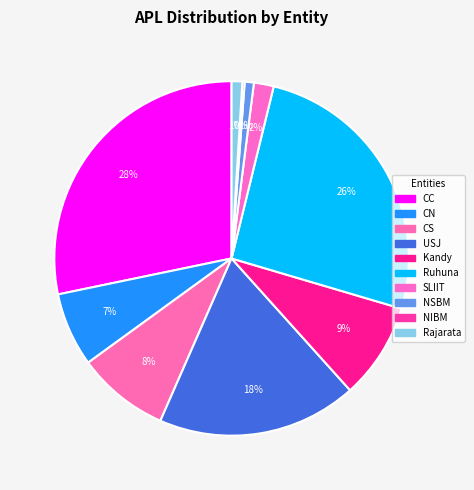

To the nearest percent, what portion does Ruhuna represent?

26%